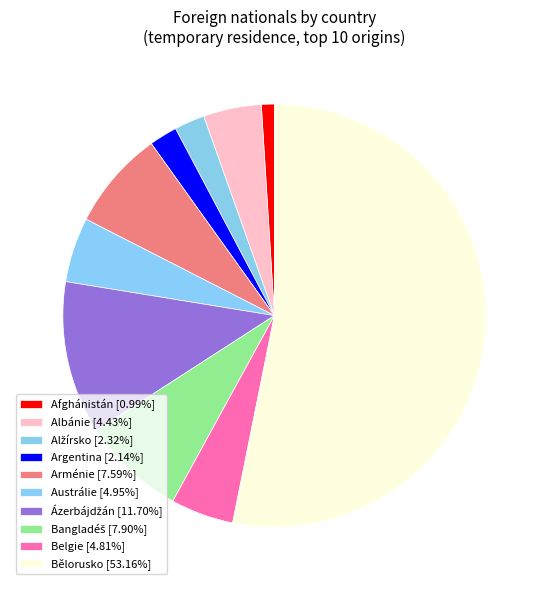

How many segments does this pie chart have?

10